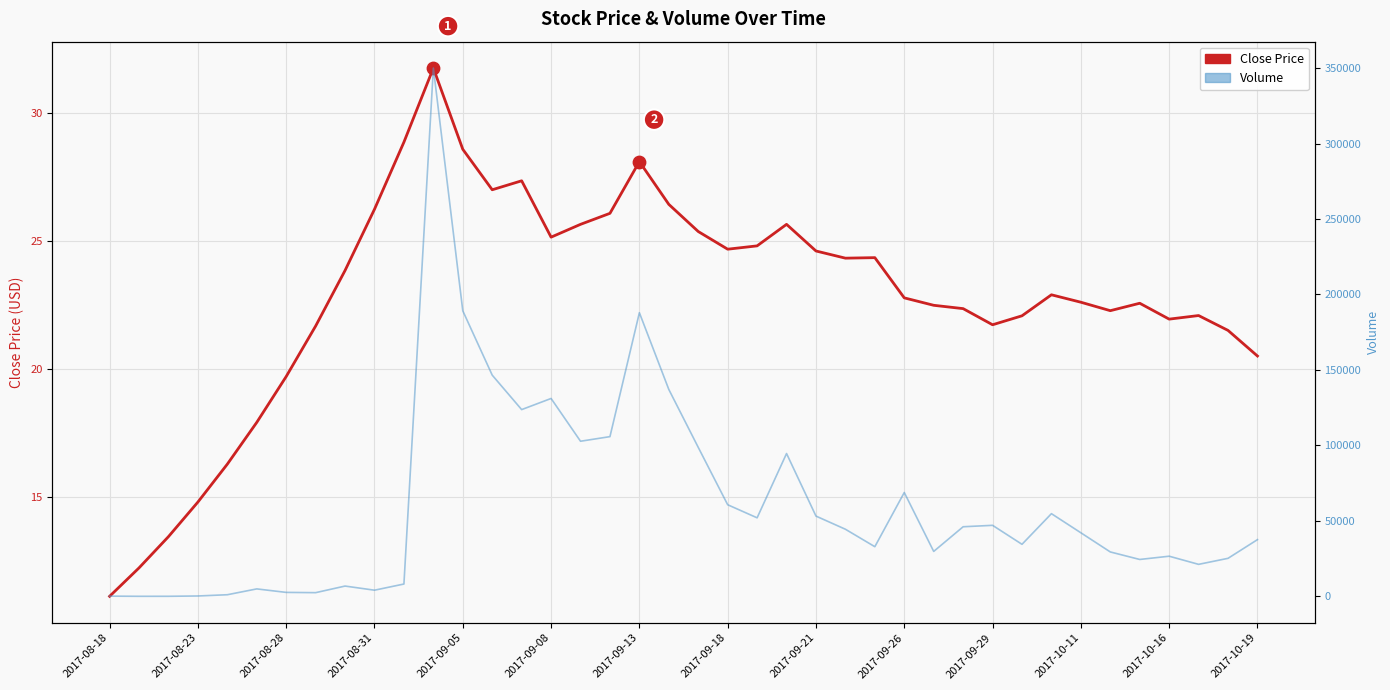

Which series contains the lowest Y value?

Close Price